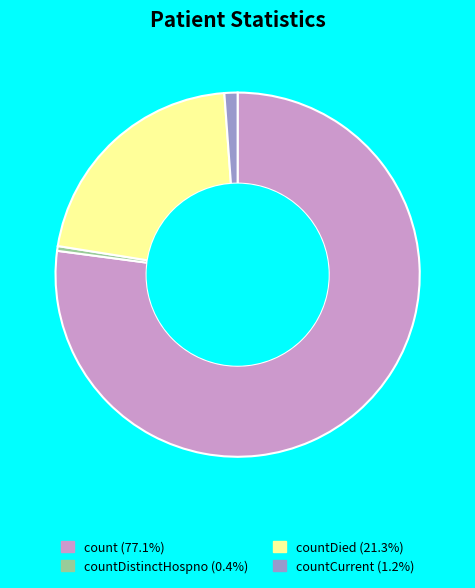

Is there a majority slice in this chart?

Yes